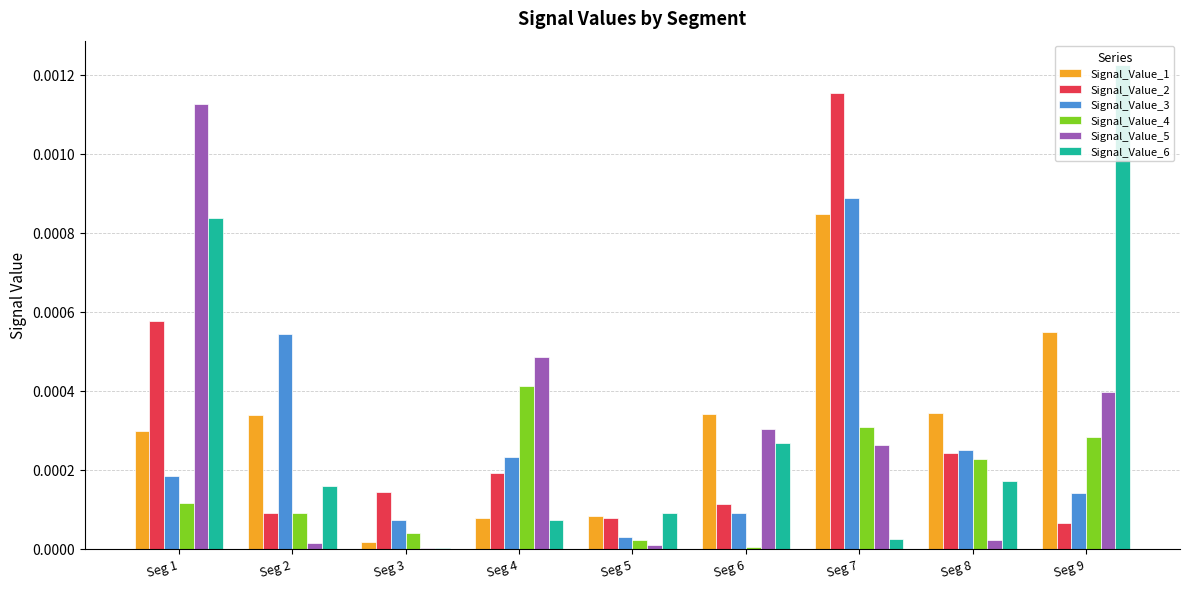

The value of Signal_Value_6 at Seg 3 is 0.0. True or false?

True